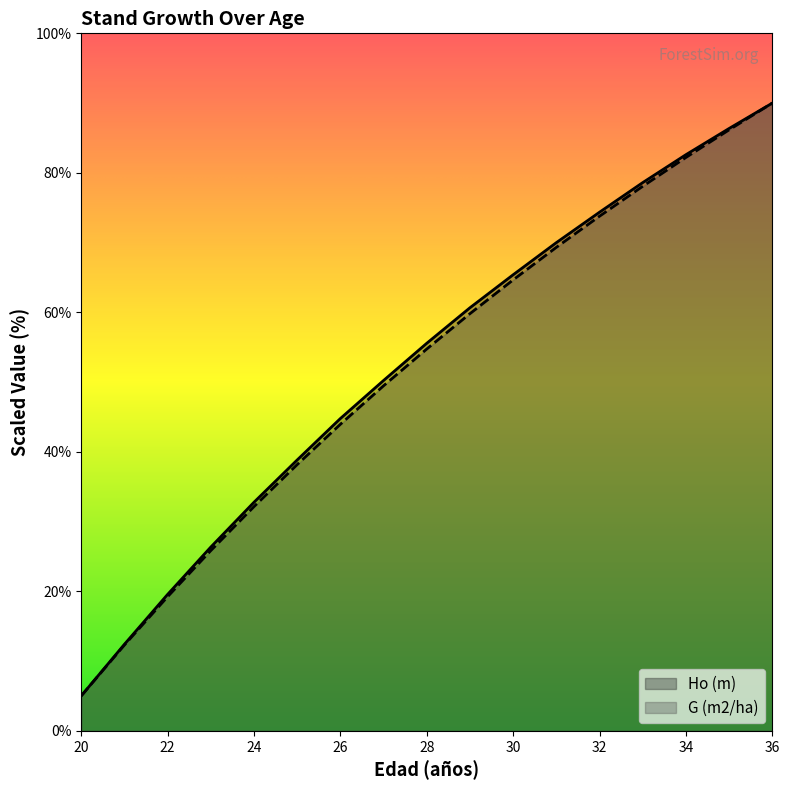

The Ho (m) series shows 95.7 at 31. True or false?

False